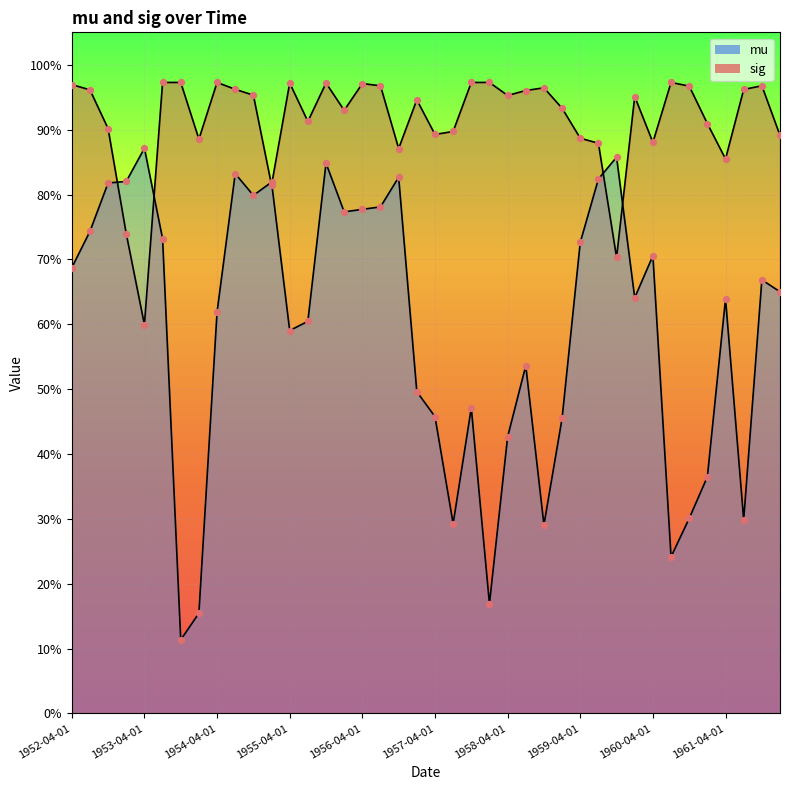

At how many categories does at least one series exceed 0?

40